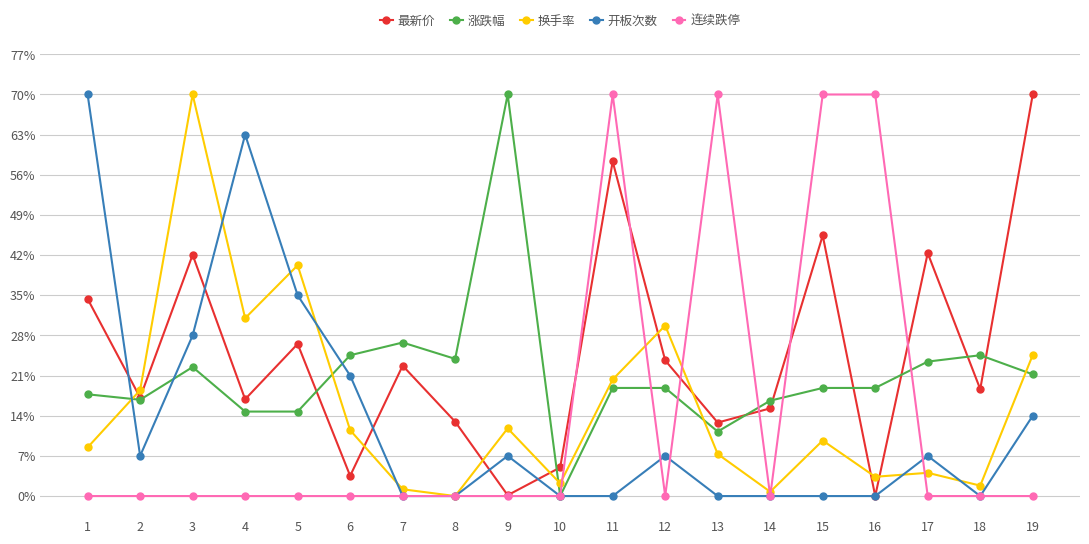

What value does the 开板次数 series have at 4?

0.9